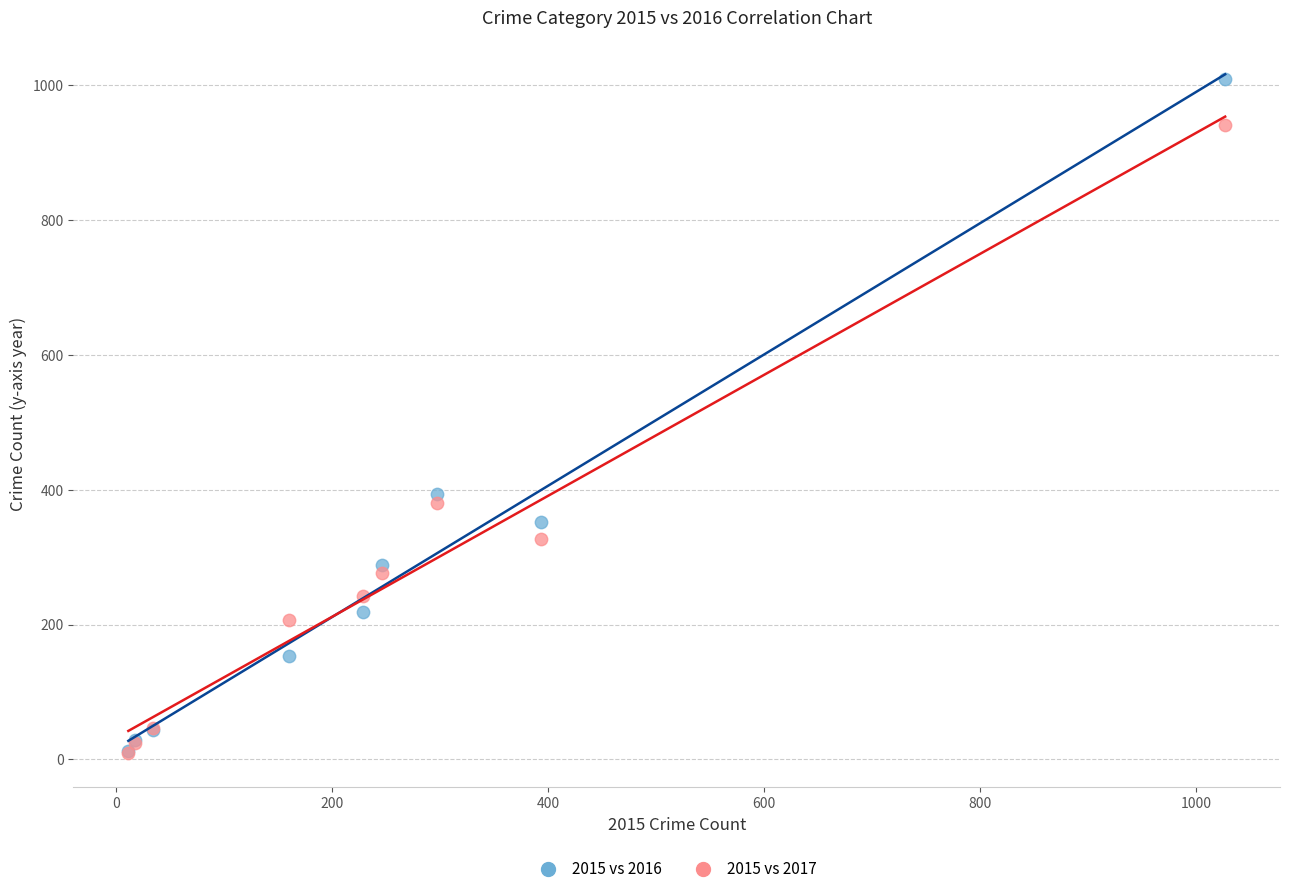

Across all series, what Y value is closest to 509?

394